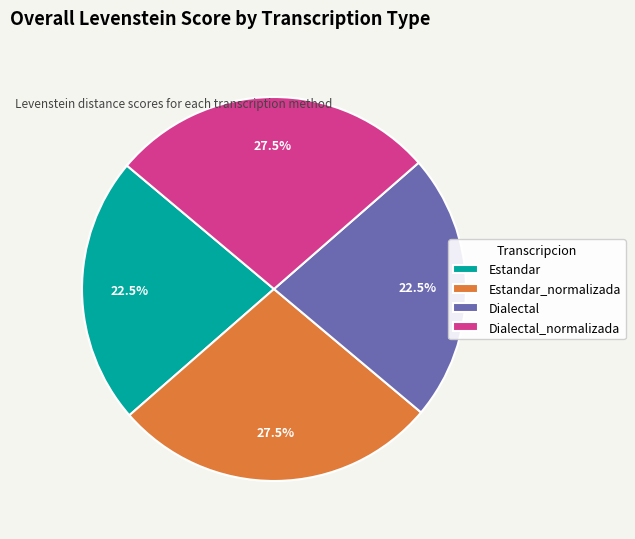

To the nearest percent, what is the average slice percentage?

25%